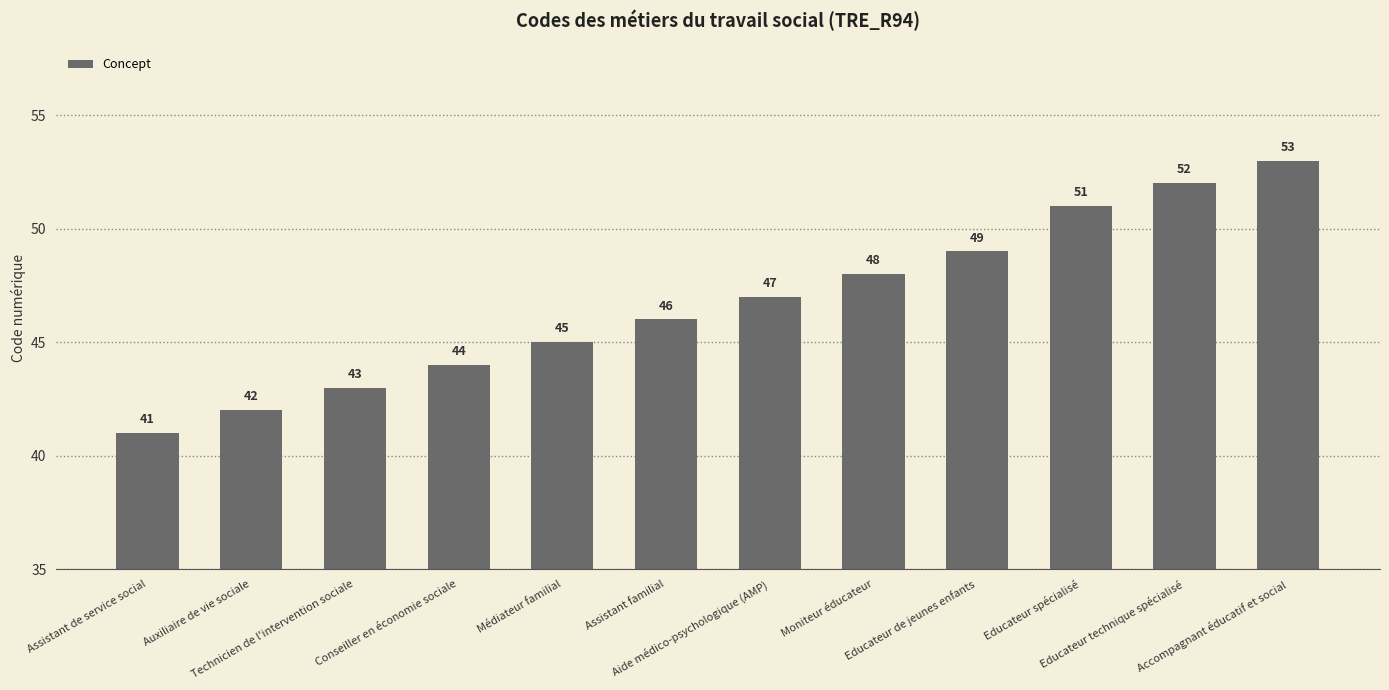

What position from the left is Aide médico-psychologique (AMP)?

7